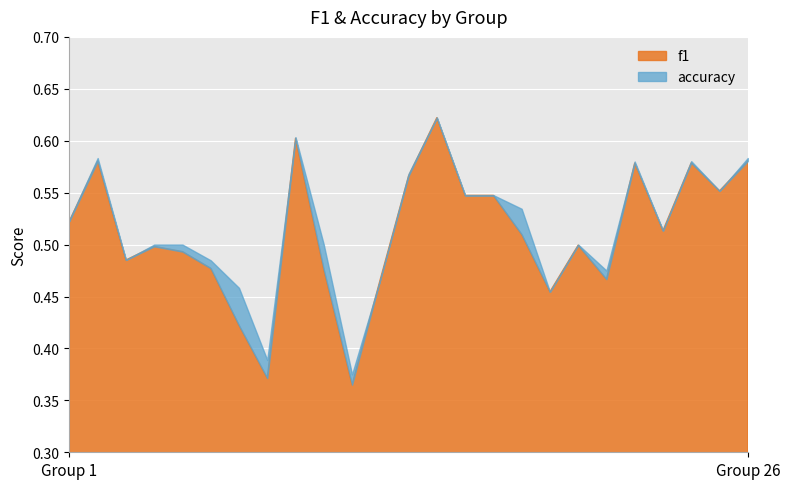

True or false: accuracy and f1 intersect in this chart.

False